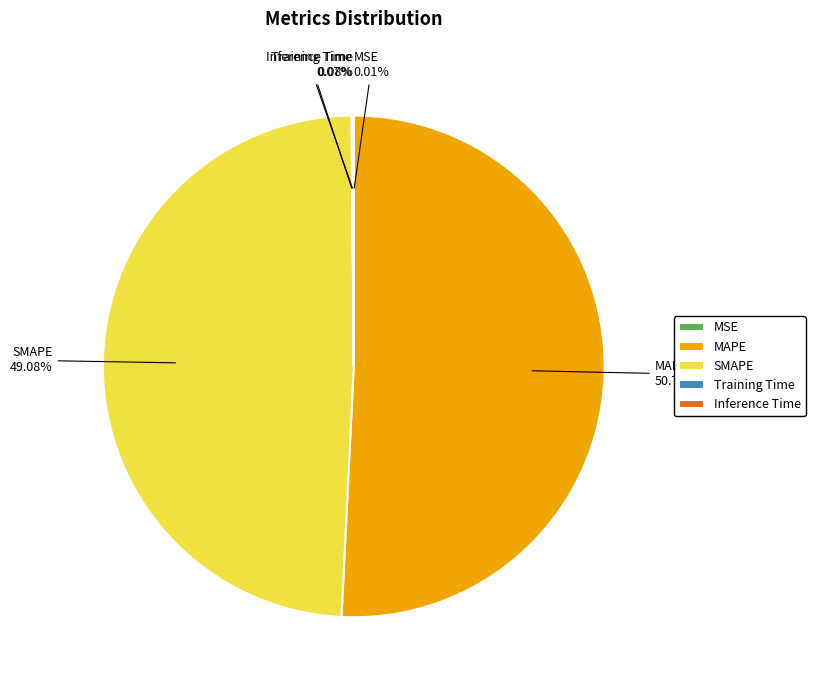

Do MAPE and SMAPE together represent more than half of the pie?

Yes